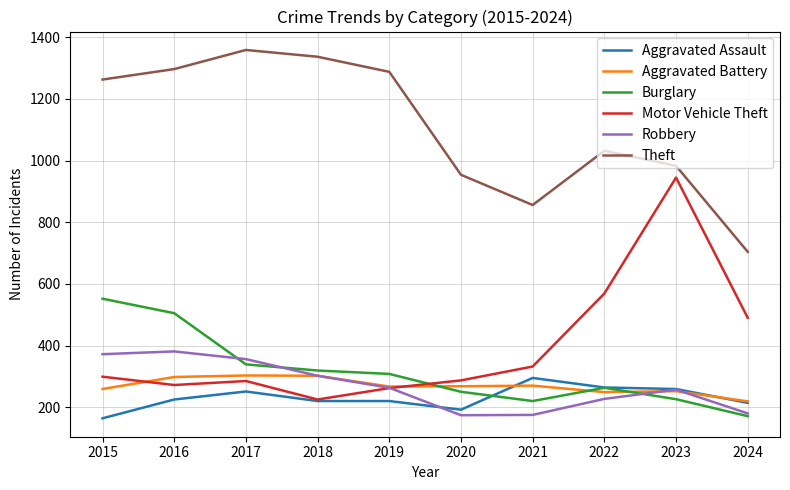

What is the spread (max minus min) of values at 2016?

1072